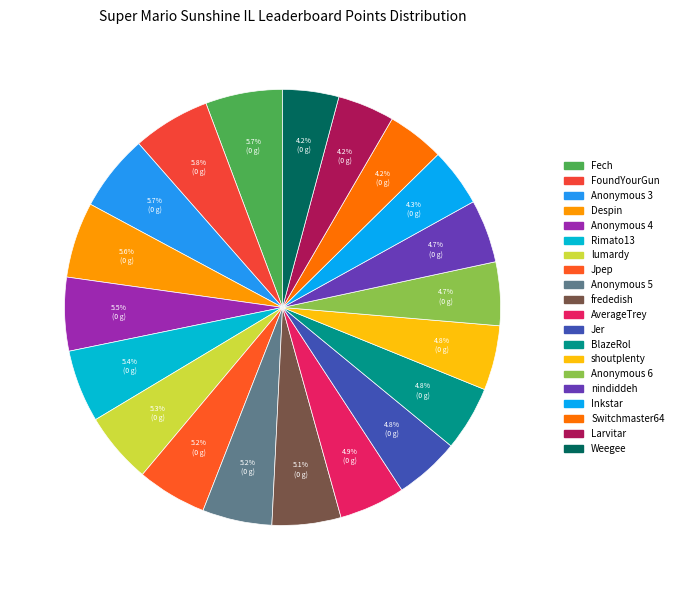

Count the number of slices in the pie.

20